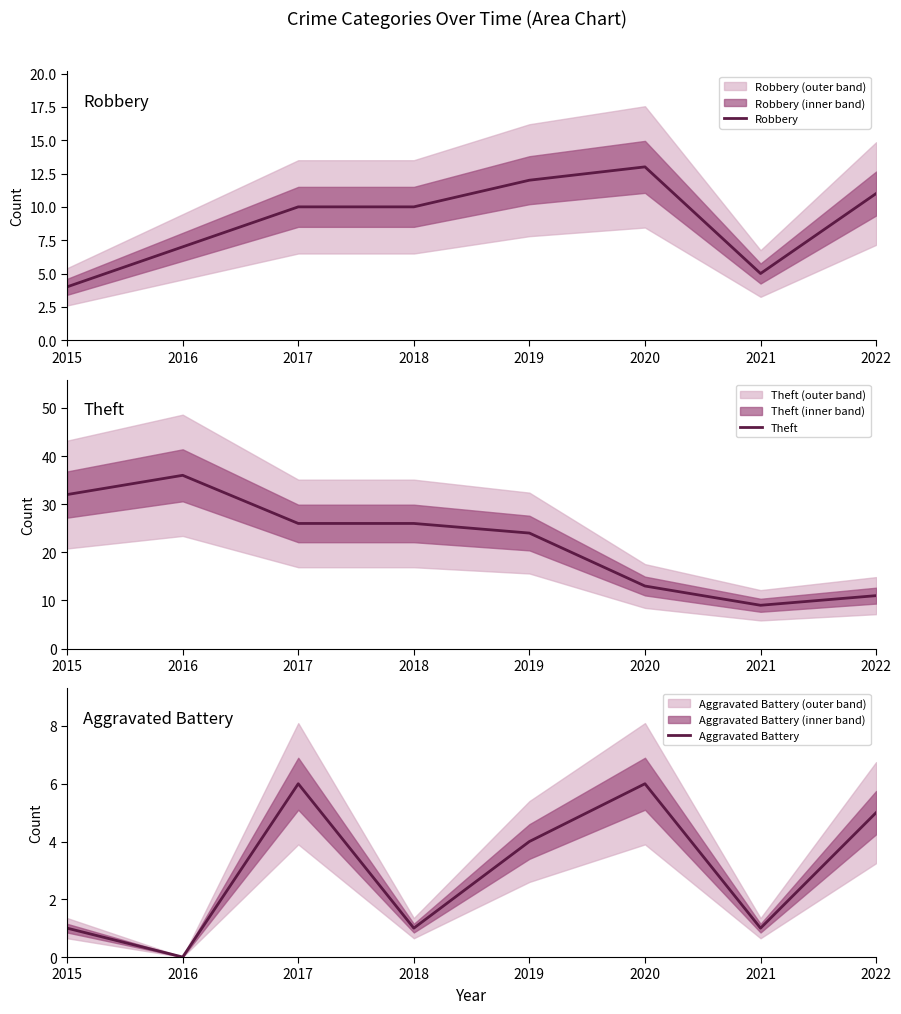

True or false: Aggravated Battery has a value of 0 at 2016.

True